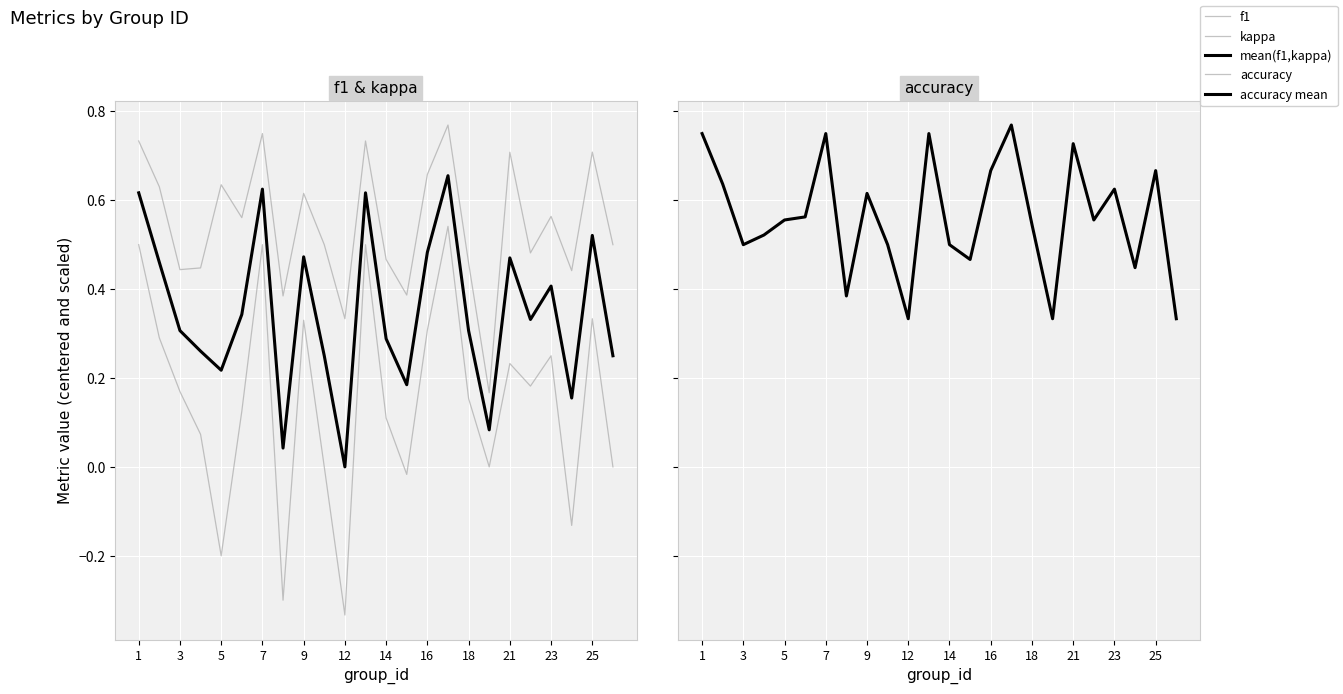

What is the sum of all f1 values?

13.1